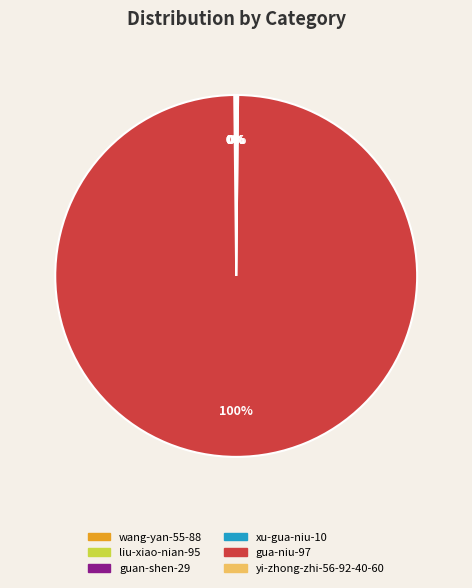

To the nearest percent, what is the difference between the largest and smallest slice percentages?

100%